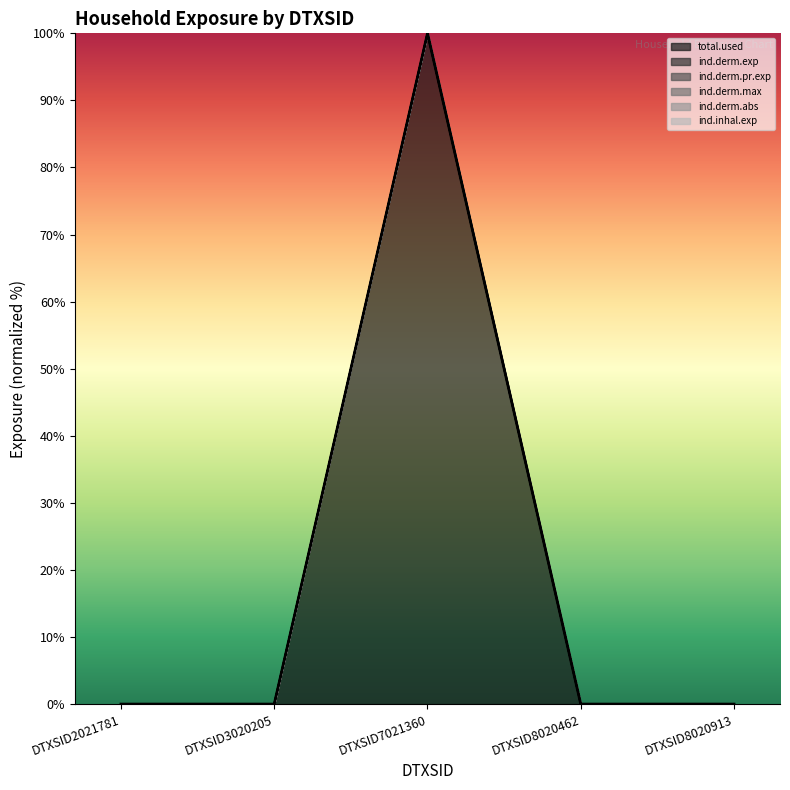

Which series has the largest total across all categories?

ind.derm.abs